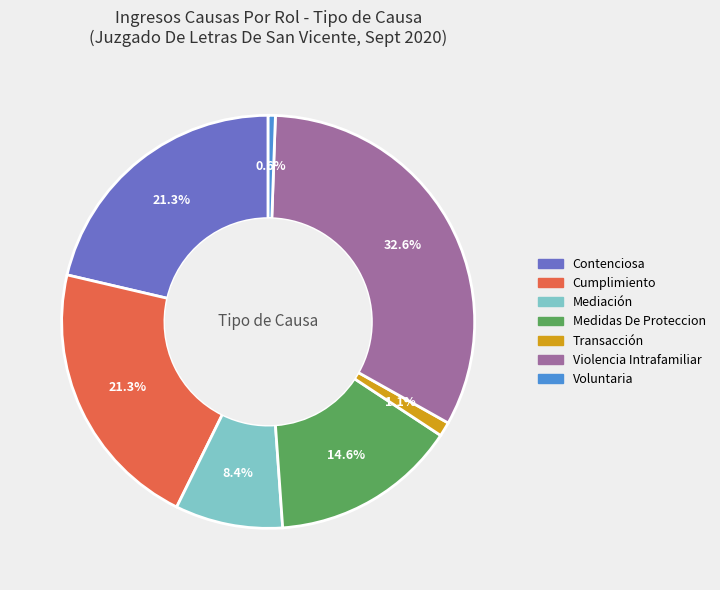

Which category has the smallest portion of the pie?

Voluntaria